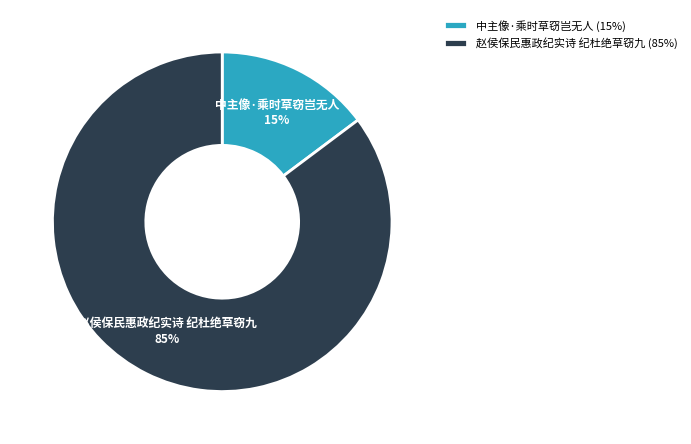

Do 中主像·乘时草窃岂无人 and 赵侯保民惠政纪实诗 纪杜绝草窃九 together represent more than half of the pie?

Yes